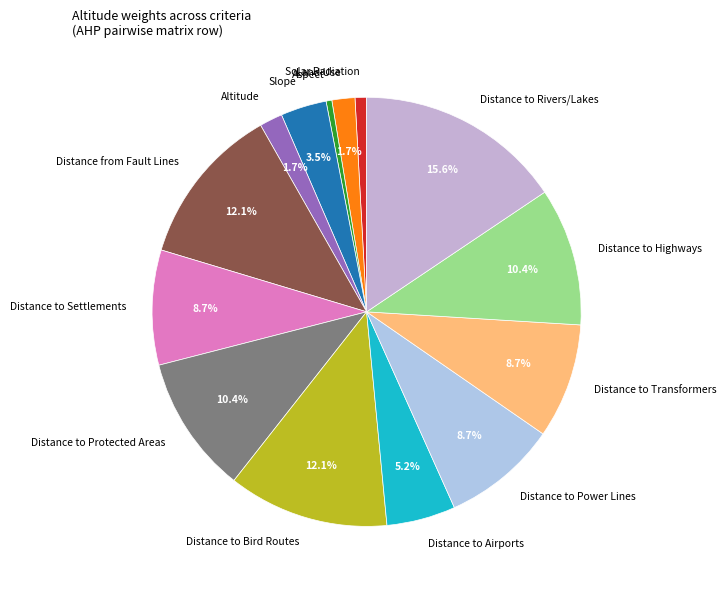

What portion of the pie excludes Altitude?

98.3%